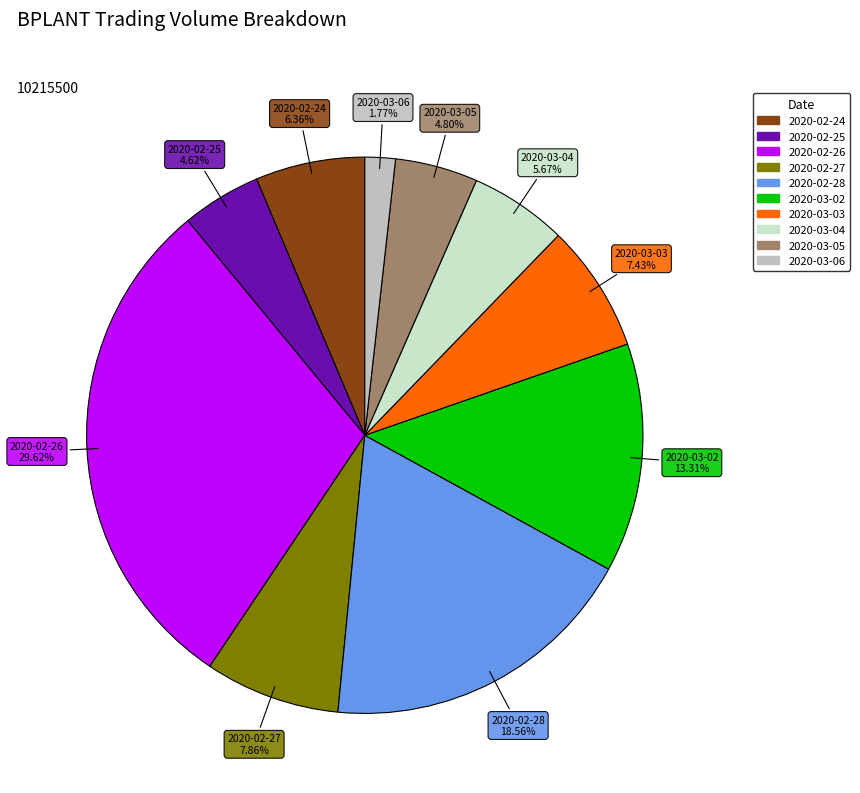

What is the ratio of the value at 2020-03-02 to the value at 2020-03-06?

7.5